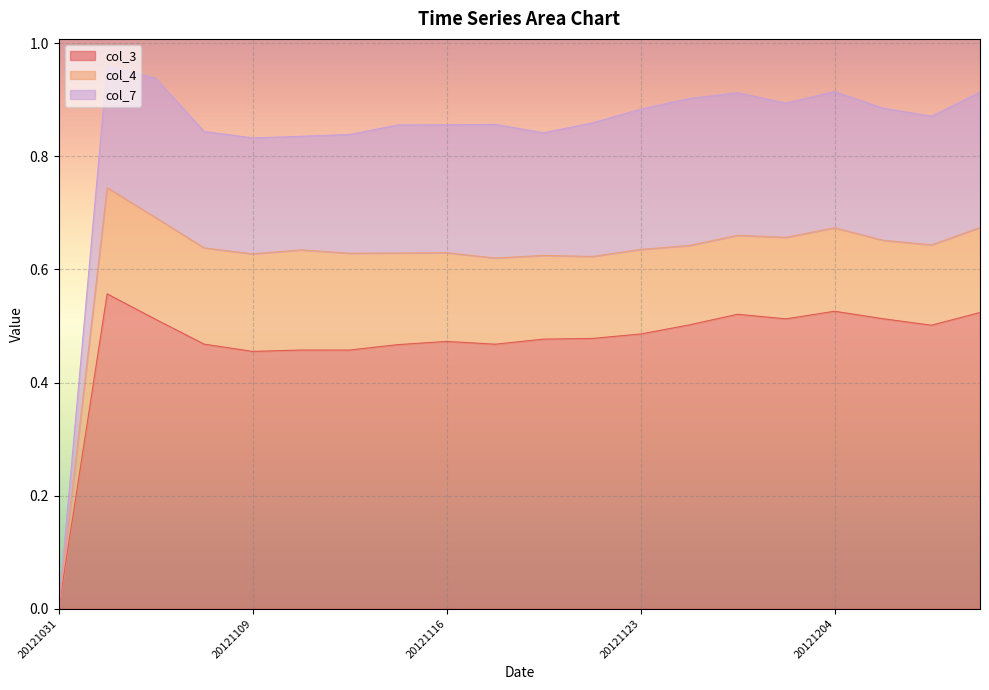

Reading left to right, transcribe all the data shown in this chart.

col_3: 0.0	0.6	0.5	0.5	0.5	0.5	0.5	0.5	0.5	0.5	0.5	0.5	0.5	0.5	0.5	0.5	0.5	0.5	0.5	0.5
col_4: 0.0	0.2	0.2	0.2	0.2	0.2	0.2	0.2	0.2	0.2	0.1	0.1	0.1	0.1	0.1	0.1	0.1	0.1	0.1	0.2
col_7: 0.0	0.2	0.2	0.2	0.2	0.2	0.2	0.2	0.2	0.2	0.2	0.2	0.2	0.3	0.3	0.2	0.2	0.2	0.2	0.2